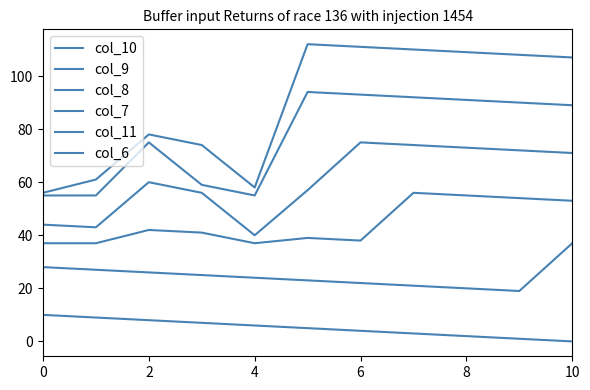

True or false: col_11 and col_10 cross at least once.

False